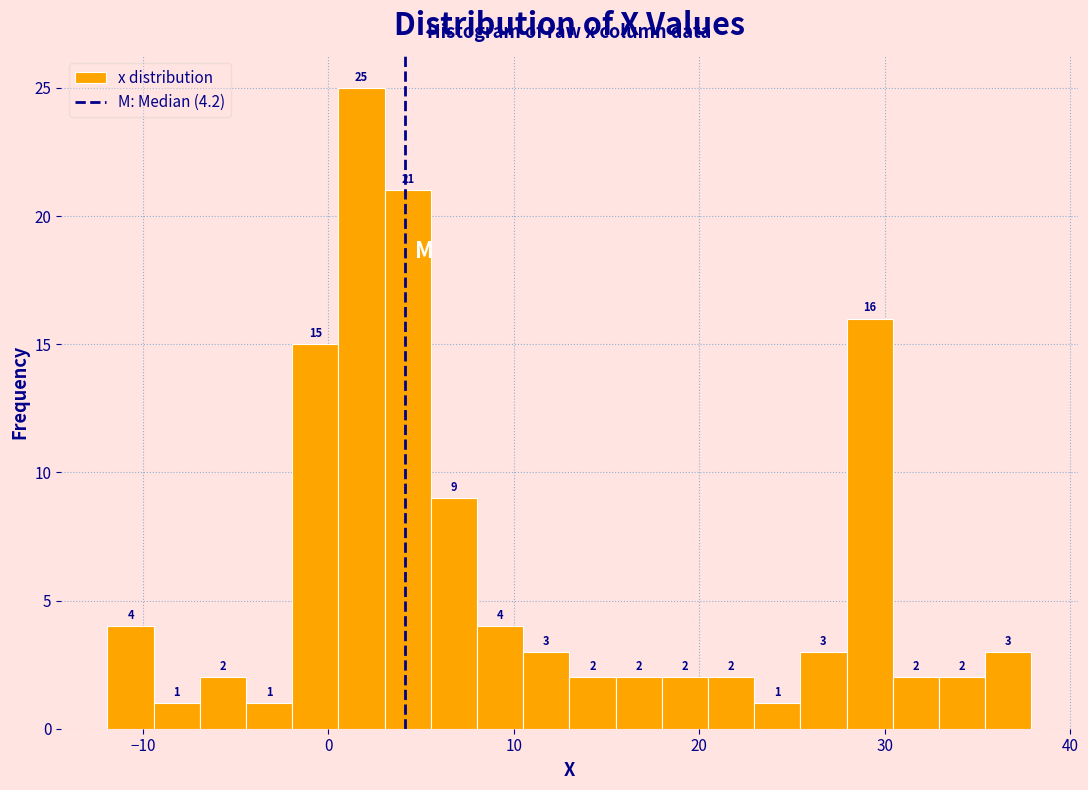

Around what value on the x-axis is the tallest bar? Give the approximate position of its centre, as read against the axis.

2